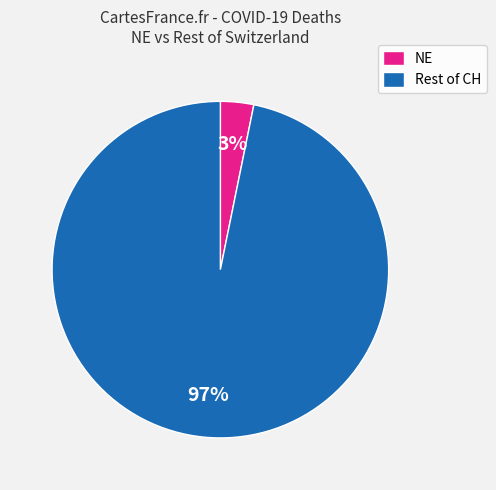

To the nearest percent, what is the difference between the largest and smallest slice percentages?

94%